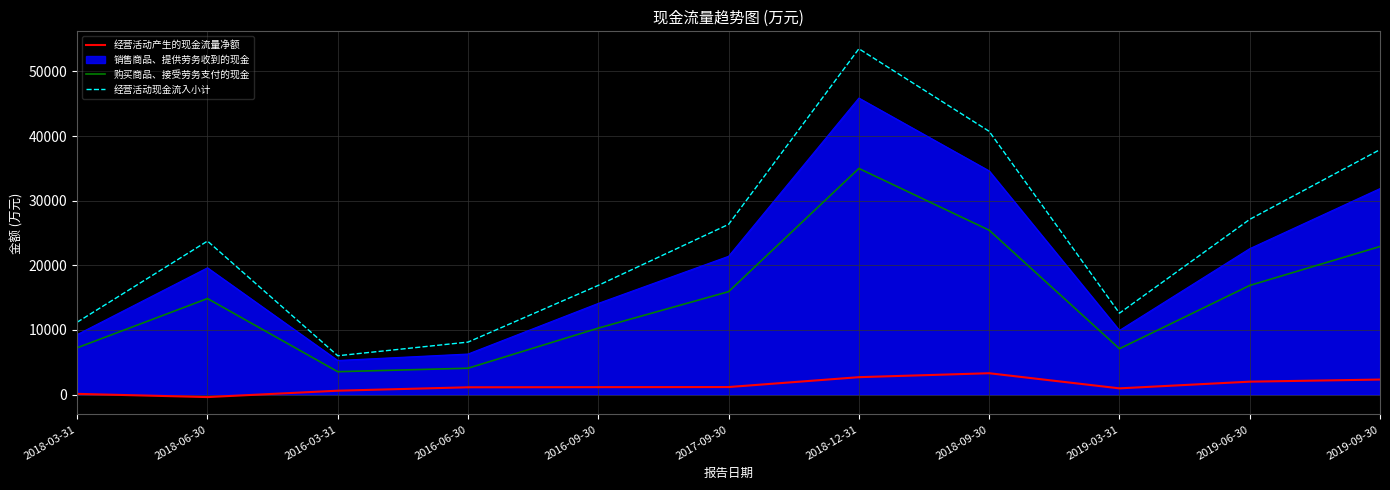

True or false: 经营活动现金流入小计 has a value of 18809 at 2019-09-30.

False